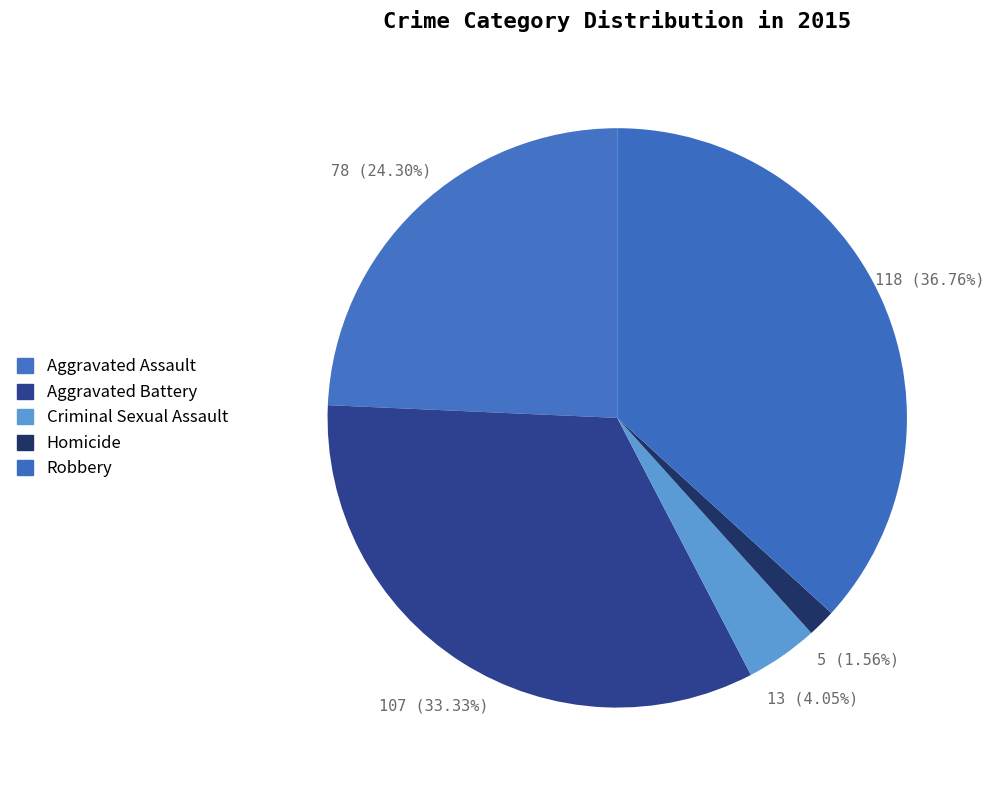

Which slice is the smallest?

Homicide